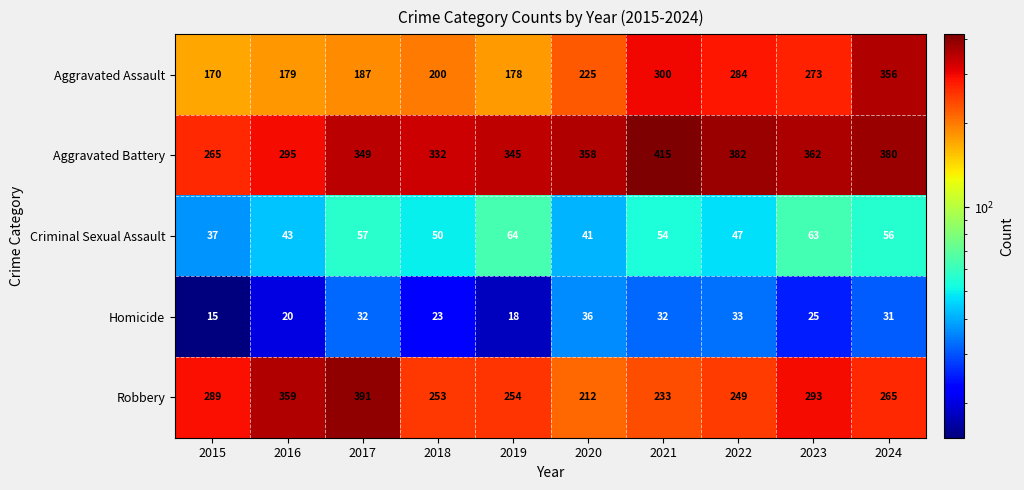

Count the number of data series in this chart.

5